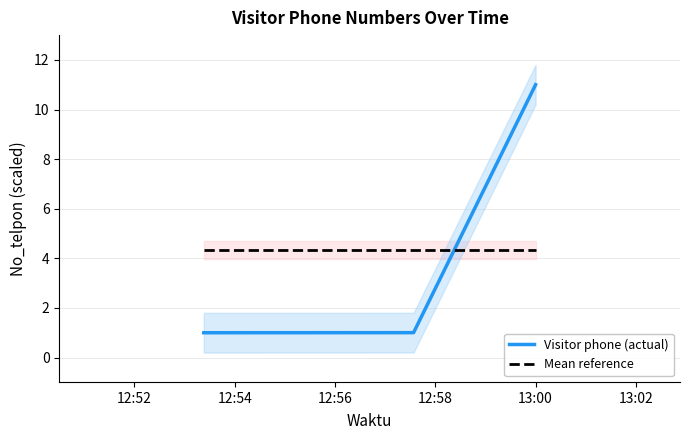

What is the highest value of the Mean reference series?

4.3